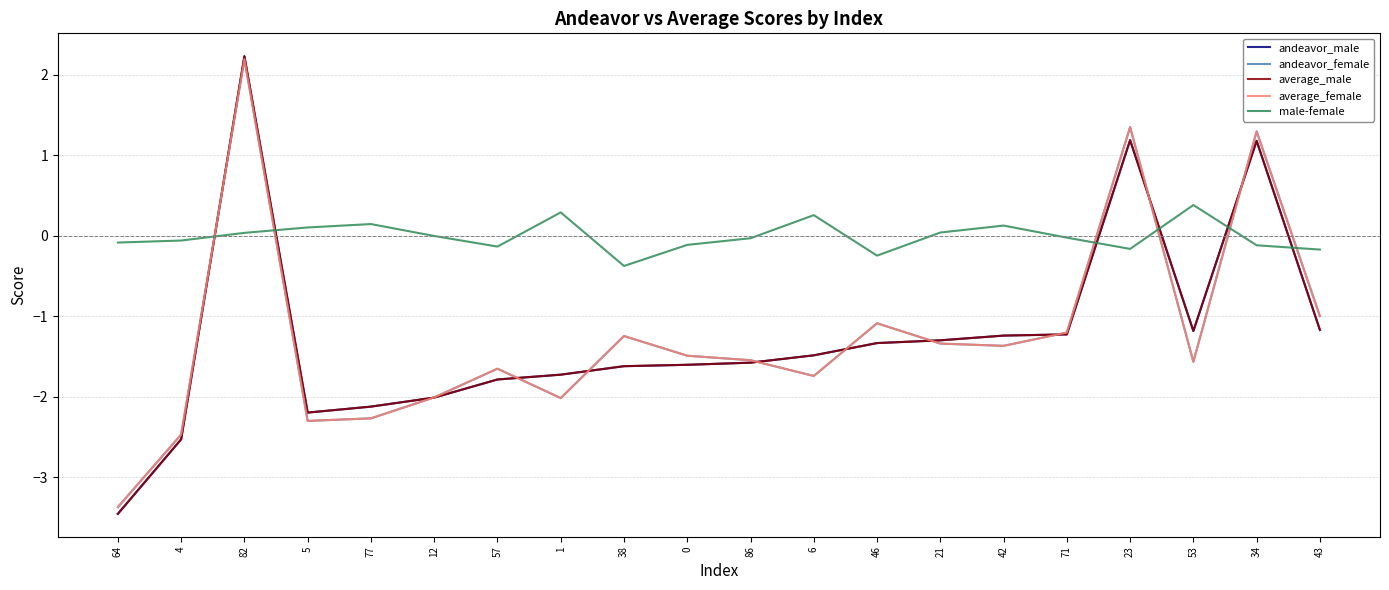

After their last crossing, which series has the higher values: average_female or male-female?

male-female